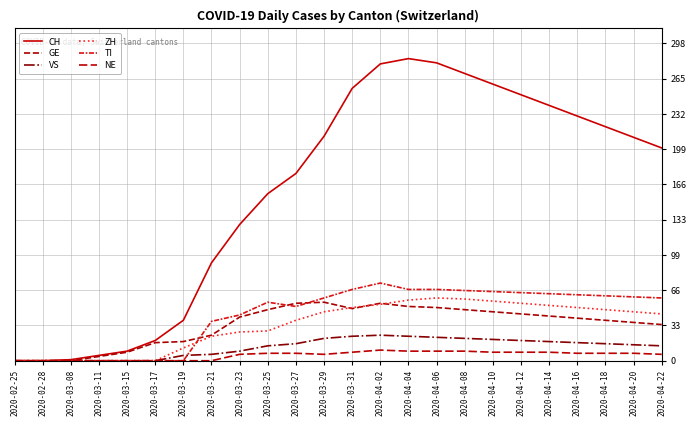

How many lines are shown in the chart?

6